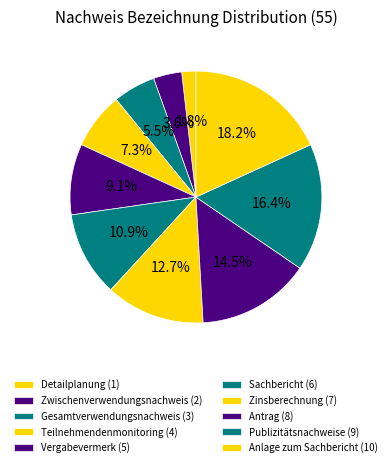

Rank the categories by value from lowest to highest.

Detailplanung, Zwischenverwendungsnachweis, Gesamtverwendungsnachweis, Teilnehmendenmonitoring, Vergabevermerk, Sachbericht, Zinsberechnung, Antrag, Publizitätsnachweise, Anlage zum Sachbericht